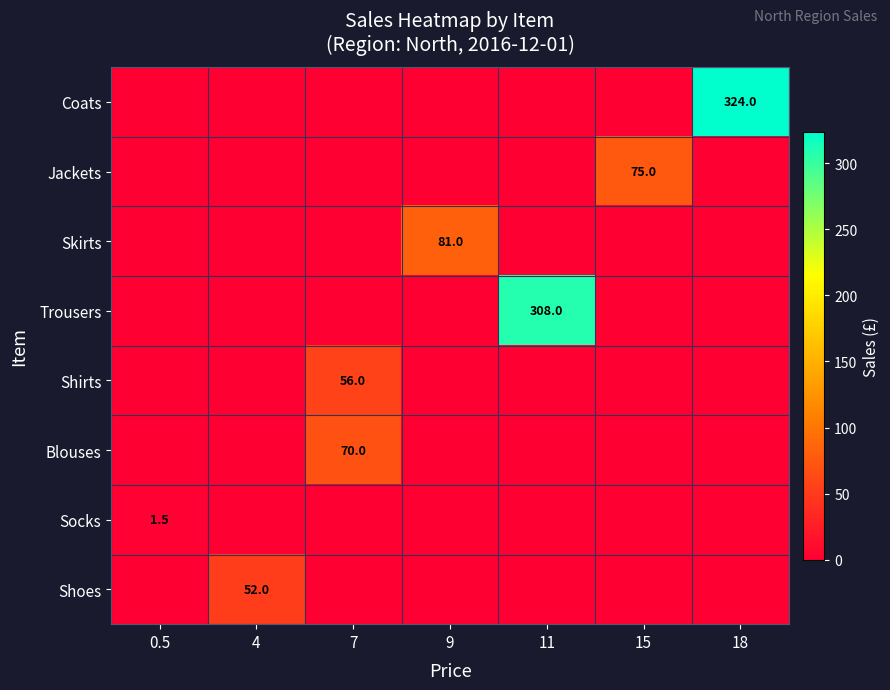

True or false: Skirts has a value of 36.7 at 9.

False